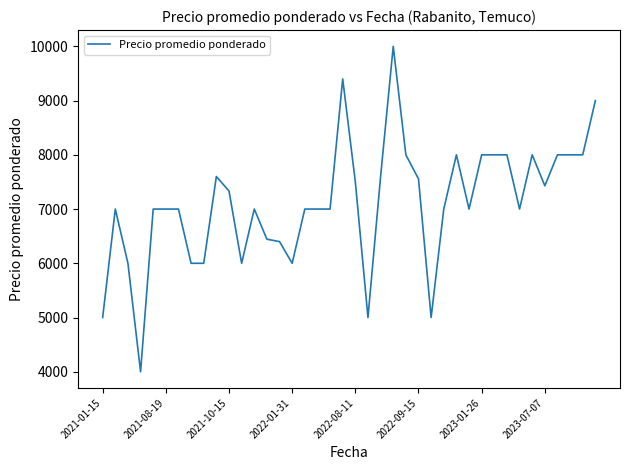

What is the difference between the maximum and minimum values?

6000